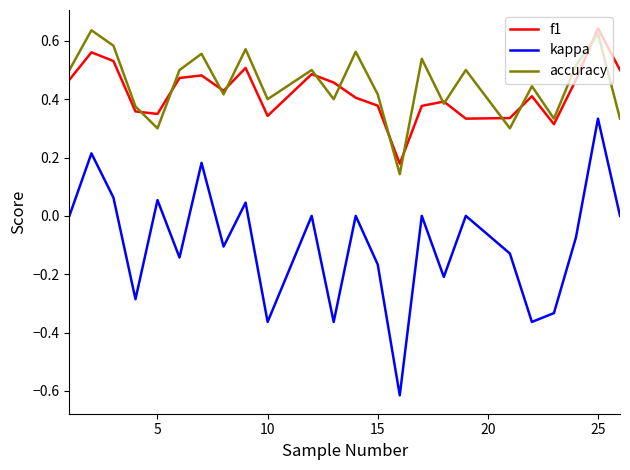

Which series has the widest spread of values?

kappa